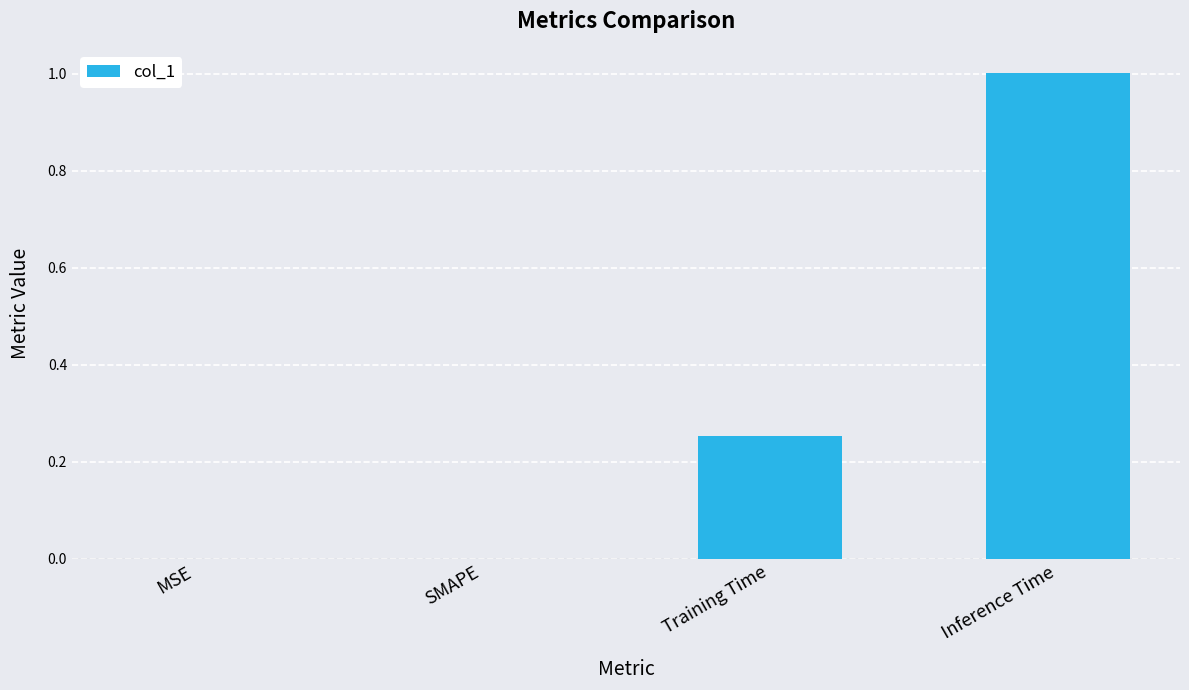

The value at SMAPE is -0.6. True or false?

False